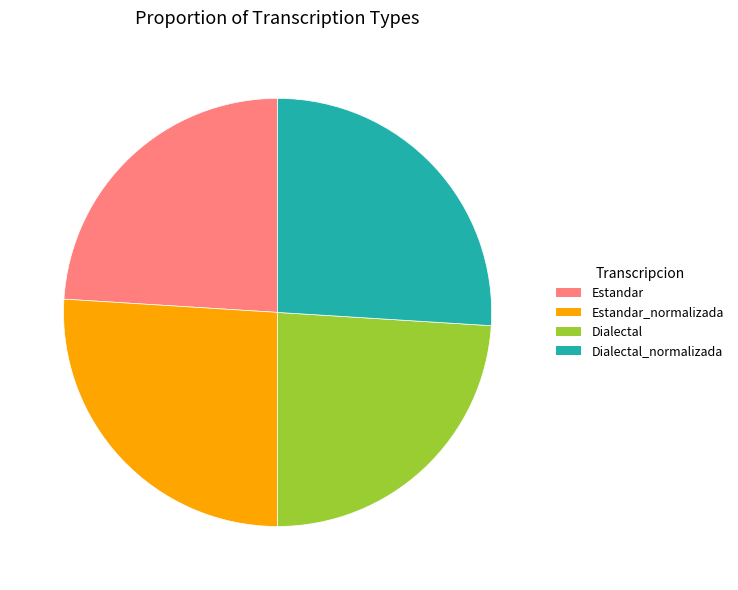

Is there any slice that represents more than half of the pie?

No